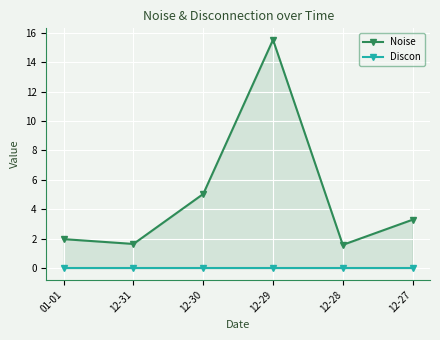

At which label is Noise closest to 8?

12-30